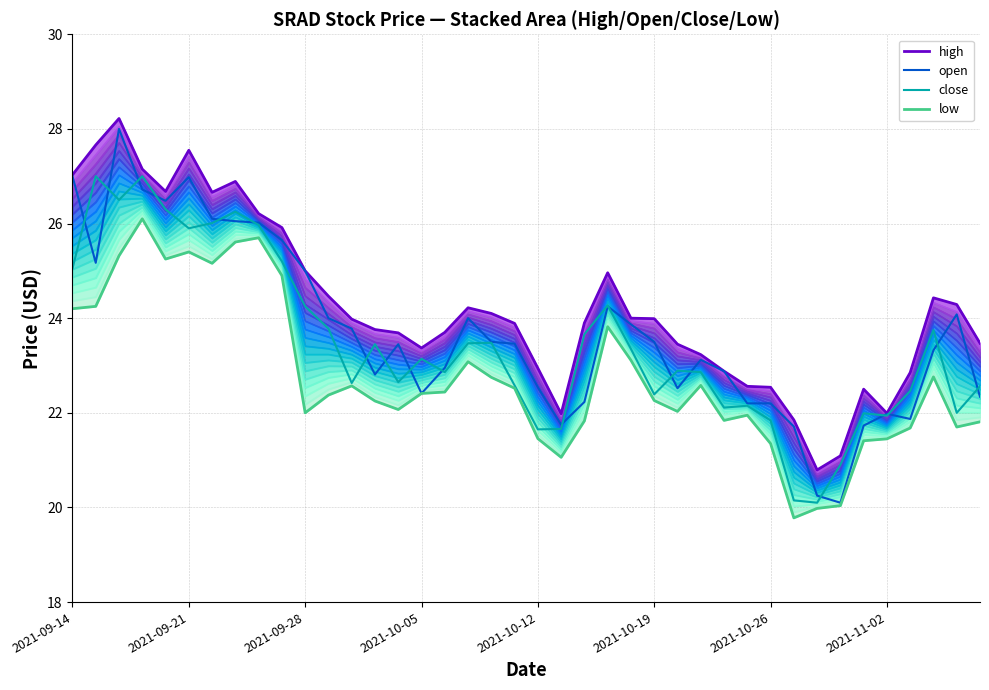

In low, how many points are lower than both neighbors (excluding endpoints)?

9